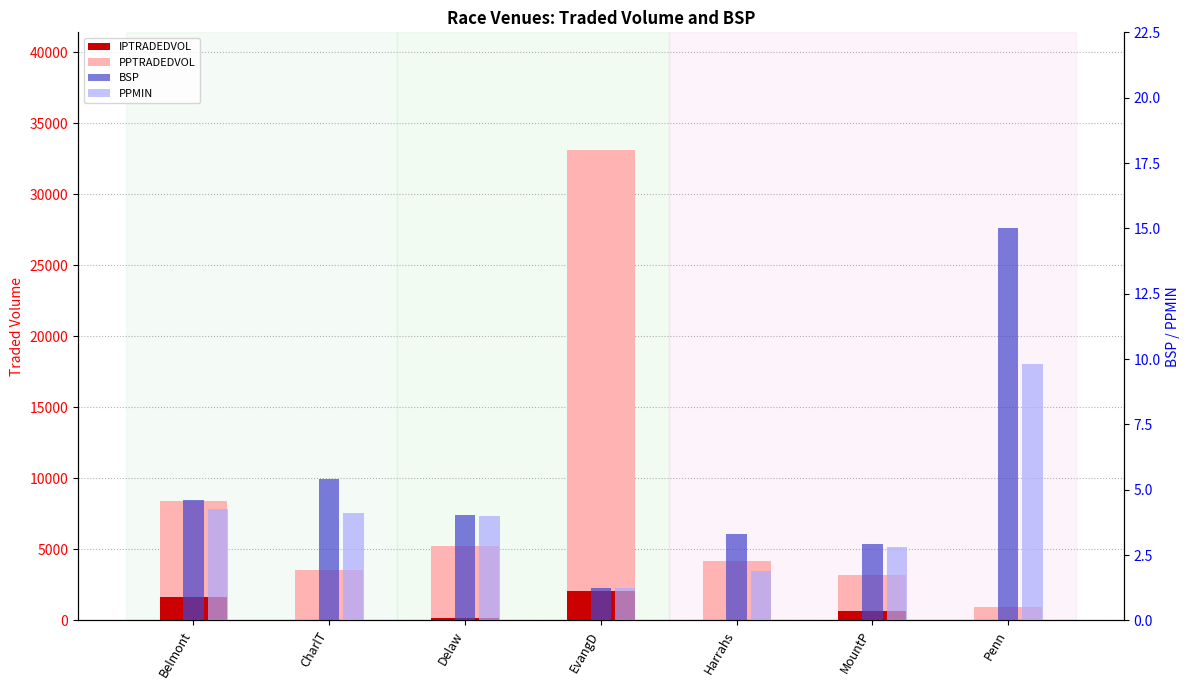

What is the average value of the BSP series?

5.2